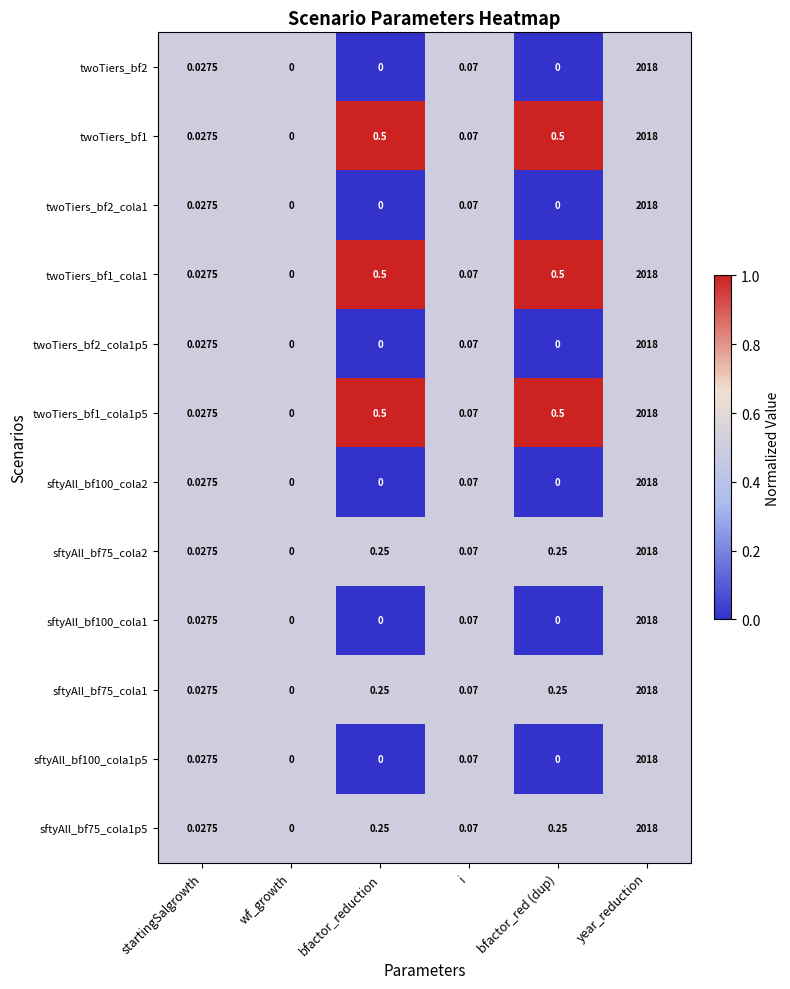

At which category is the sum across all series the highest?

year_reduction